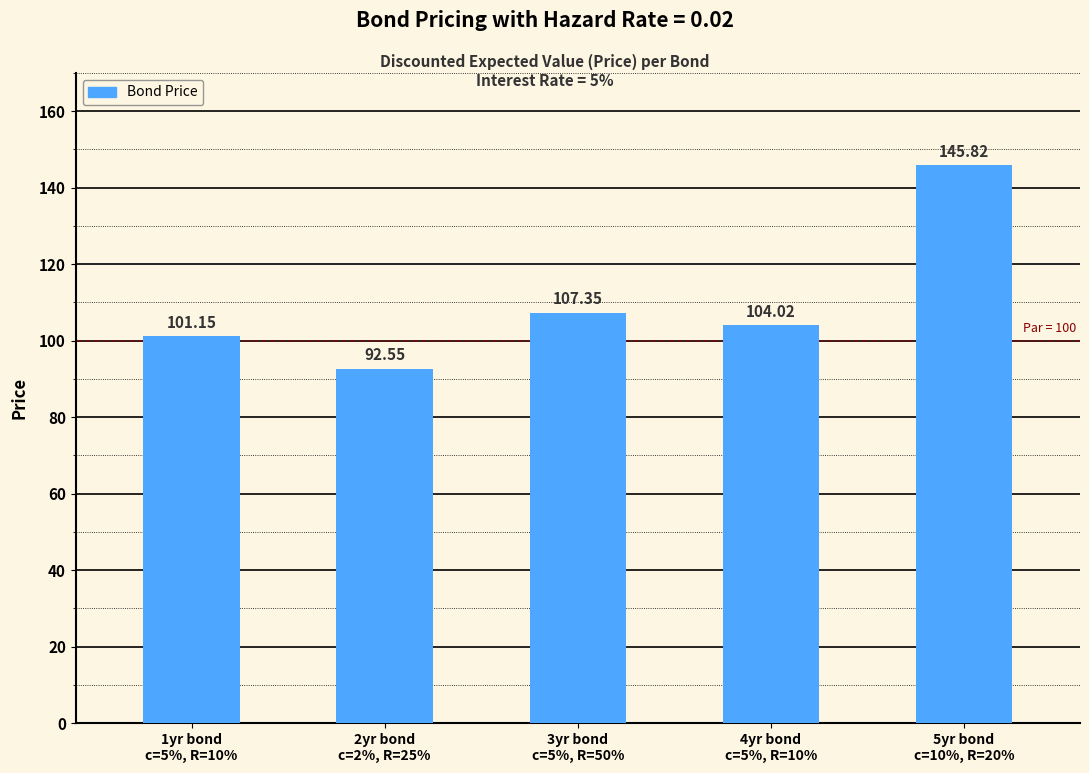

Between 2yr bond
c=2%, R=25% and 3yr bond
c=5%, R=50%, which is larger?

3yr bond
c=5%, R=50%